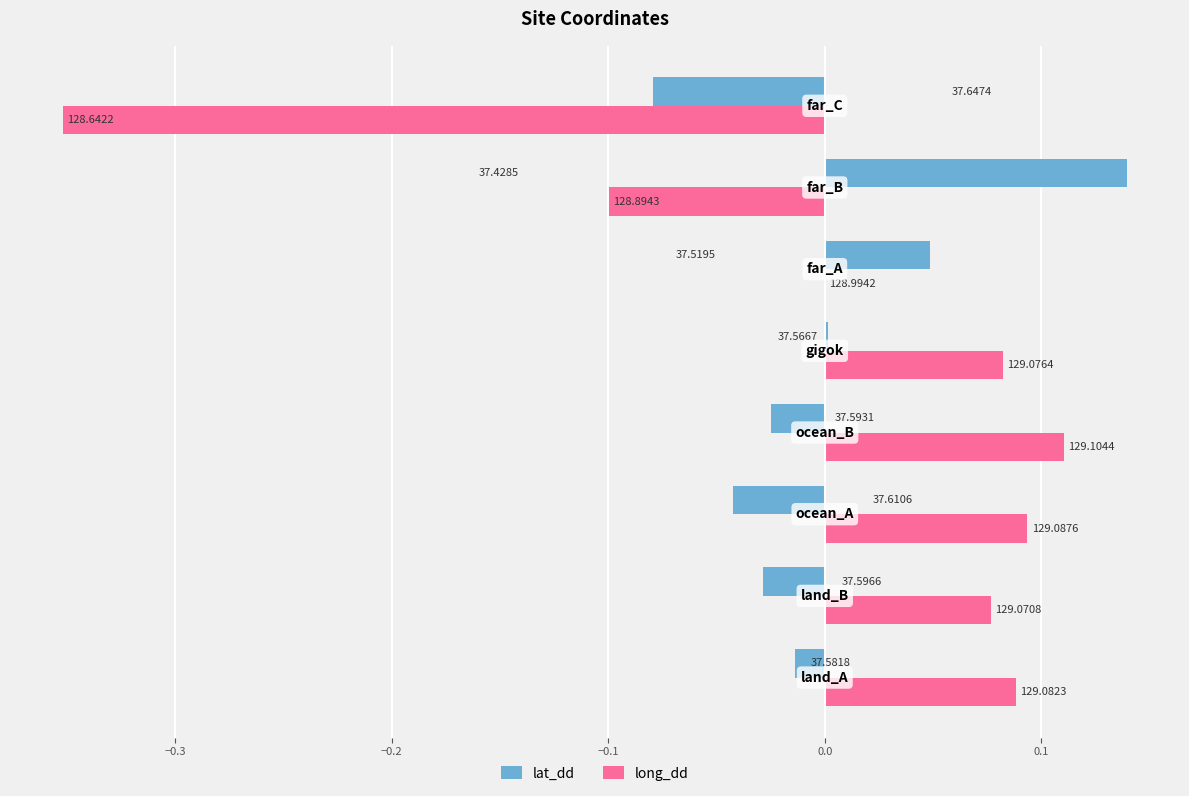

What are all the series names shown in the legend?

lat_dd, long_dd